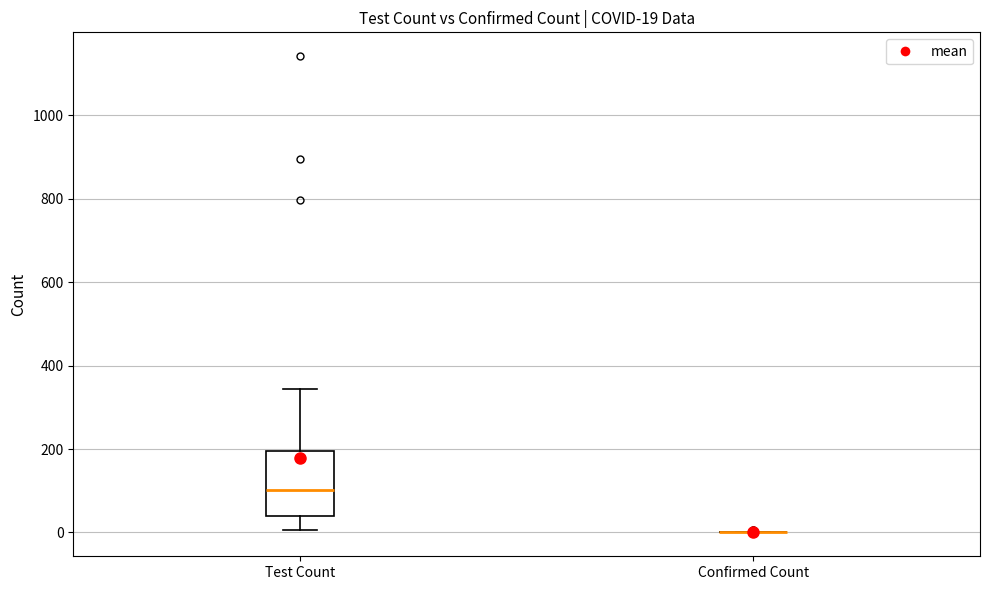

Comparing the boxes themselves (not the whiskers), which one is the tallest?

Test Count